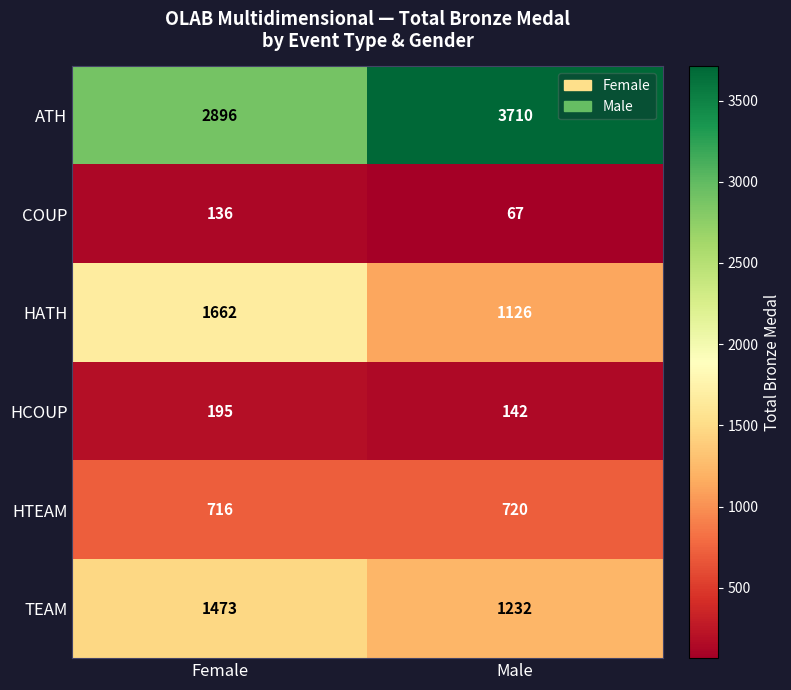

What is the sum of the HCOUP values at Male and Female?

337